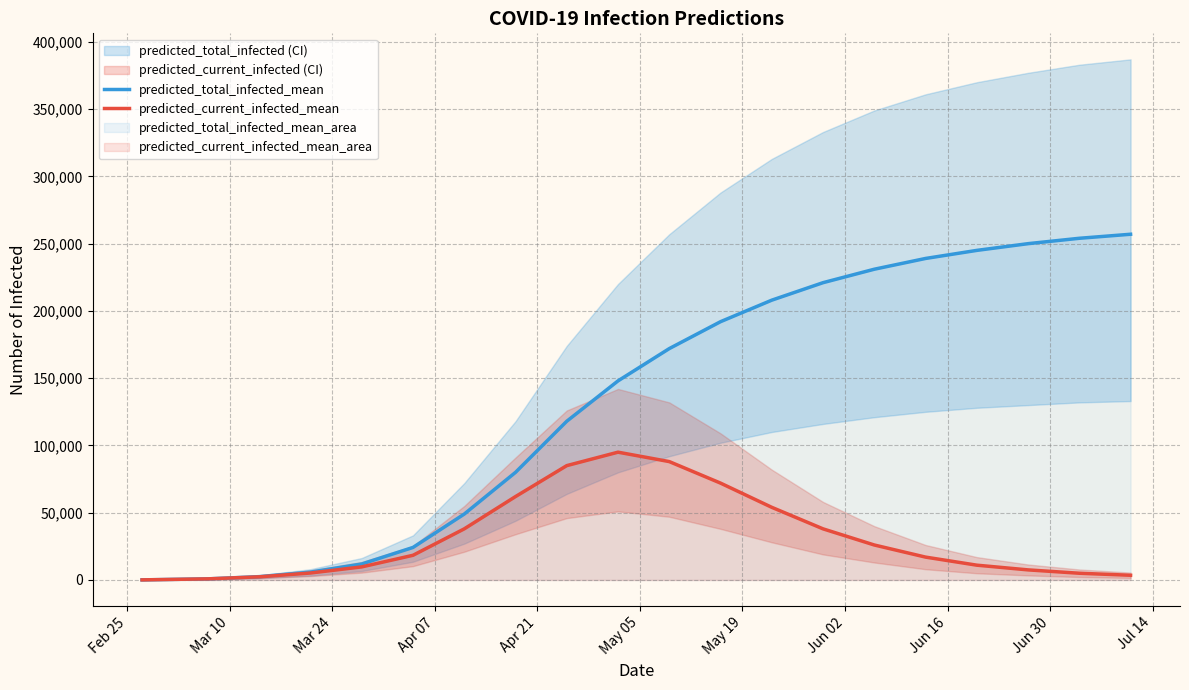

Reading left to right, extract all data points from this chart.

predicted_total_infected_mean: 73	829	2485	5837	11887	24187	49000	80000	118000	148000	172000	192000	208000	221000	231000	239000	245000	250000	254000	257000
predicted_current_infected_mean: 73	829	2340	5183	9726	18350	38000	62000	85000	95000	88000	72000	54000	38000	26000	17000	11000	7500	5000	3500